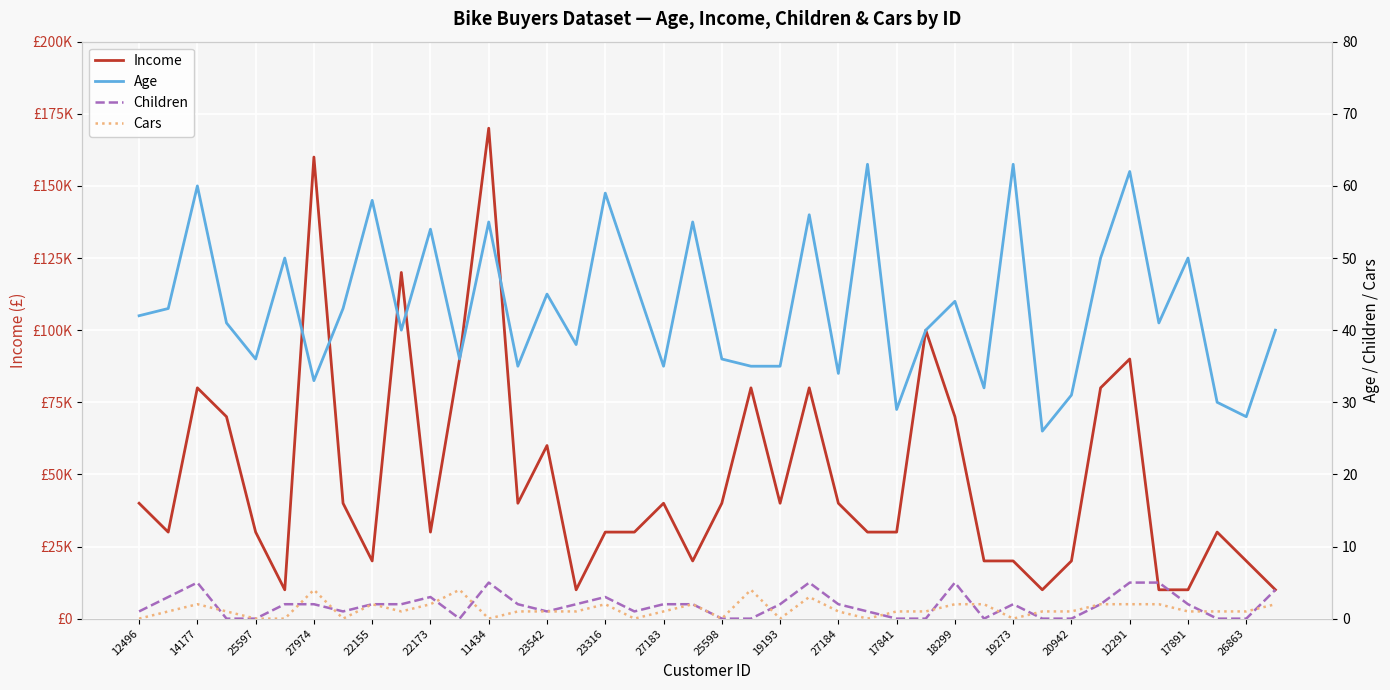

The Cars series shows 2 at 19273. True or false?

False